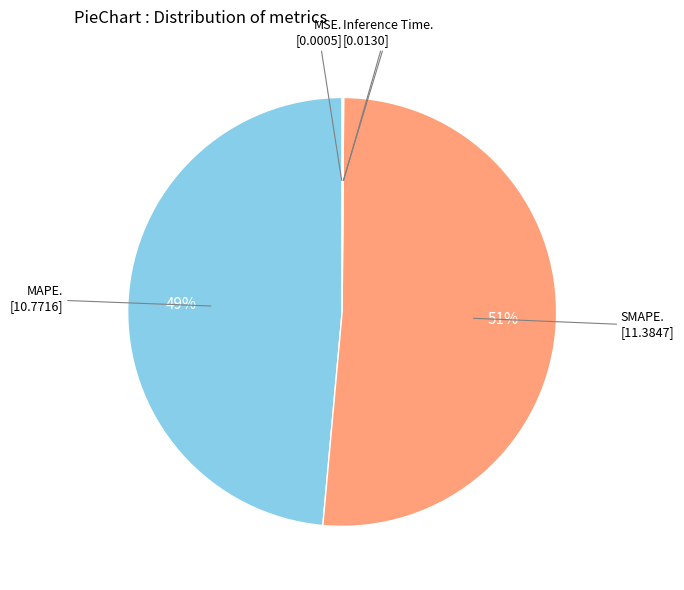

To the nearest percent, what is the difference between the largest and smallest slice percentages?

51%